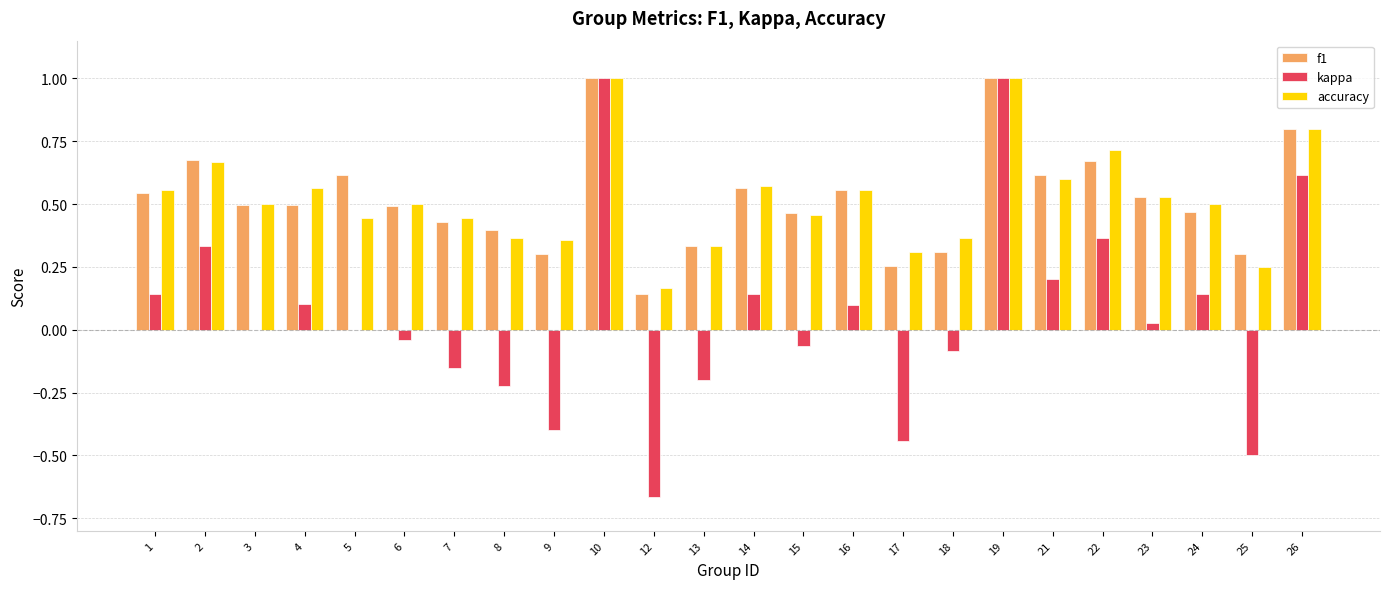

Is it true that kappa equals -0.2 at 7?

True